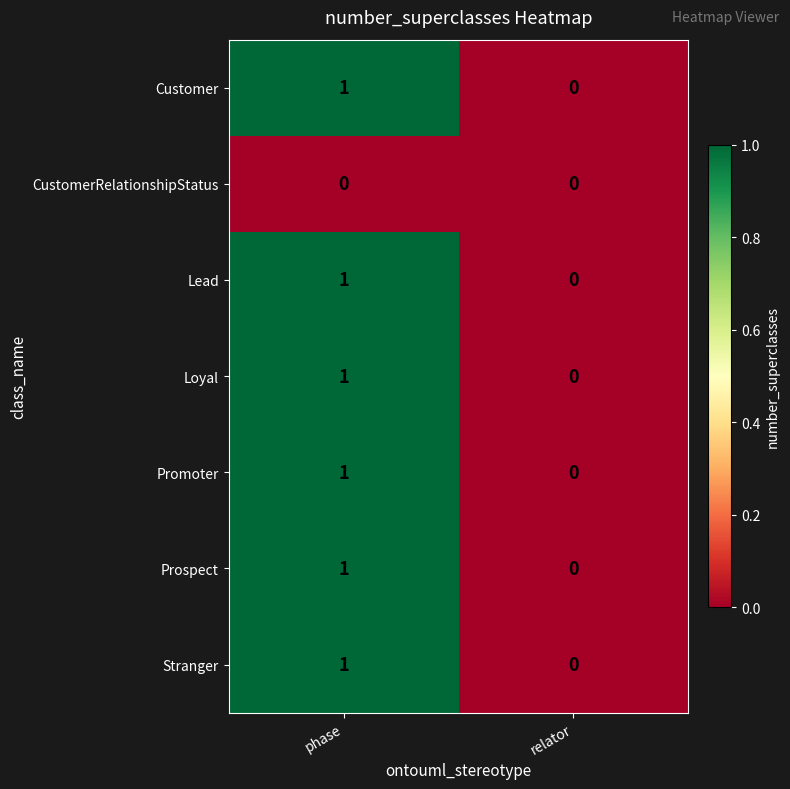

Where is Prospect nearest to the value 0?

relator